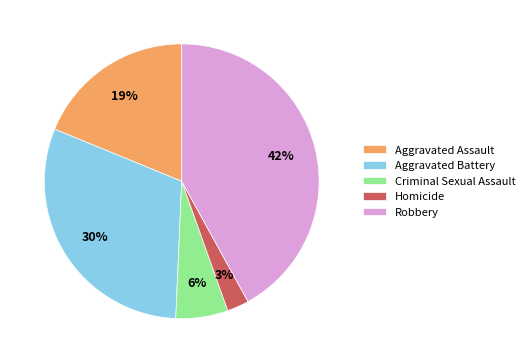

Which category has the smallest portion of the pie?

Homicide